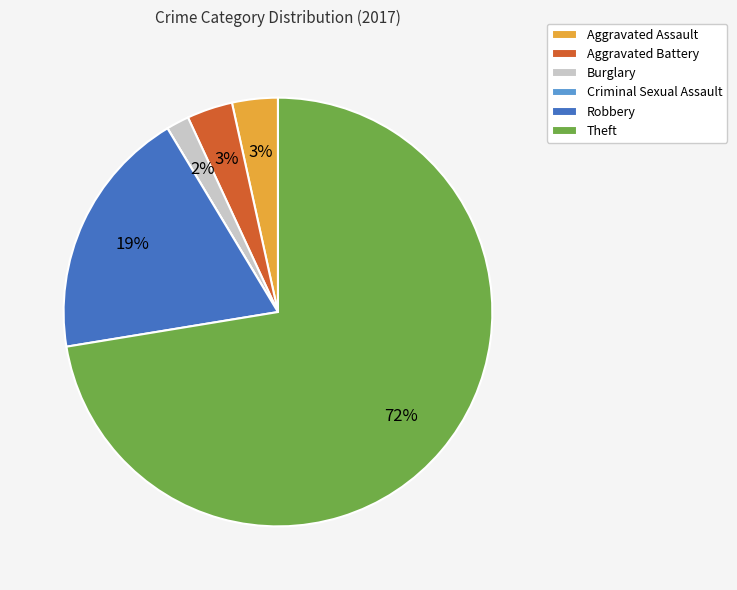

What percentage is the Aggravated Battery slice, to the nearest percent?

3%